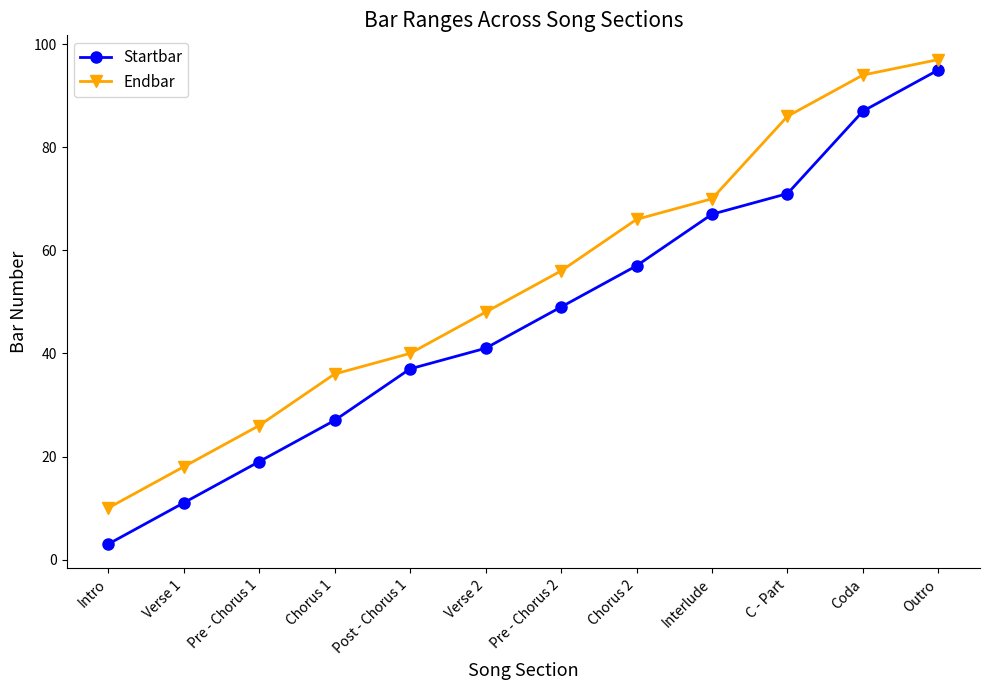

What is the difference between the highest and lowest values at Intro?

7